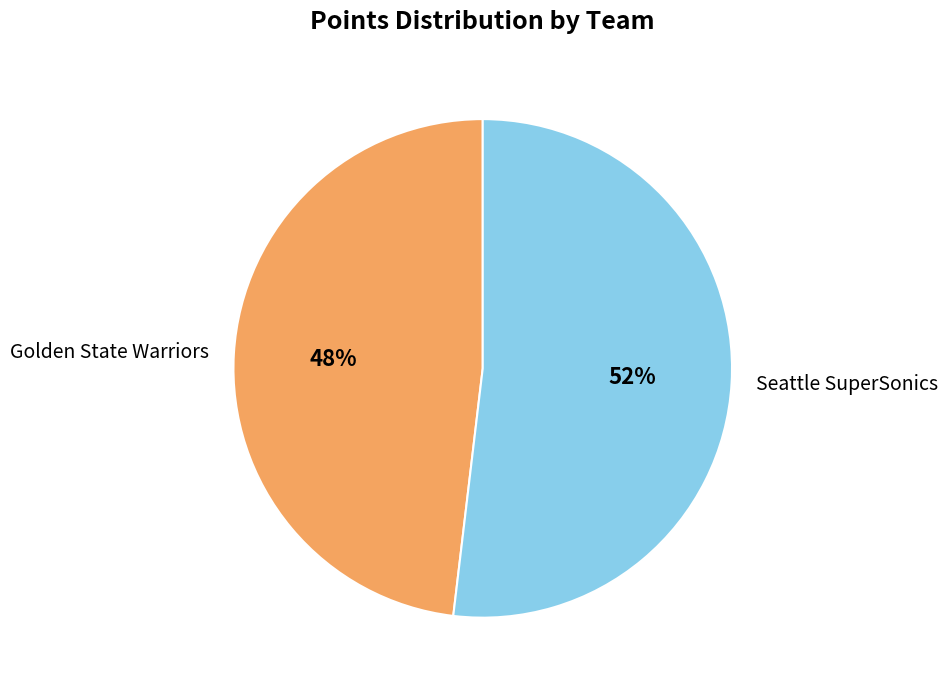

Combined, do Golden State Warriors and Seattle SuperSonics account for over 50%?

Yes